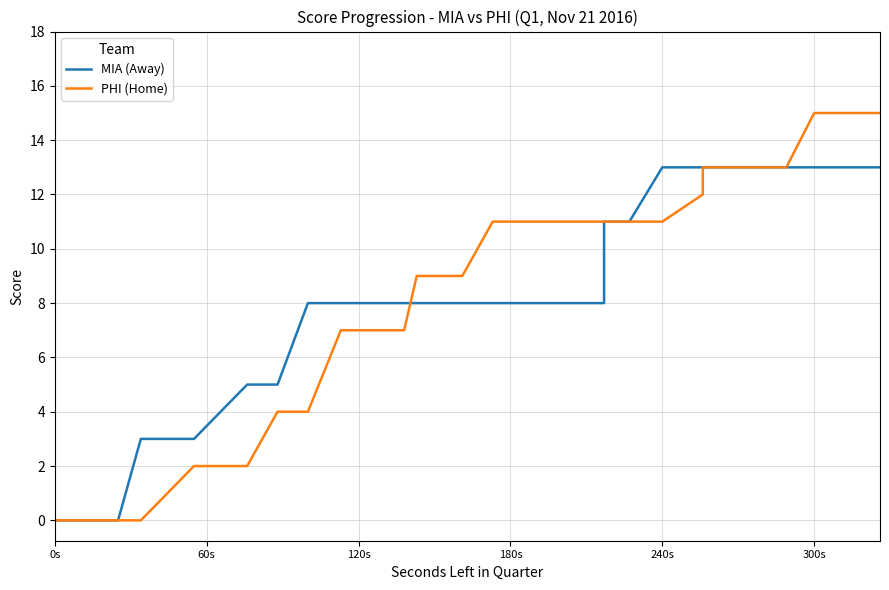

True or false: MIA (Away) and PHI (Home) intersect in this chart.

True